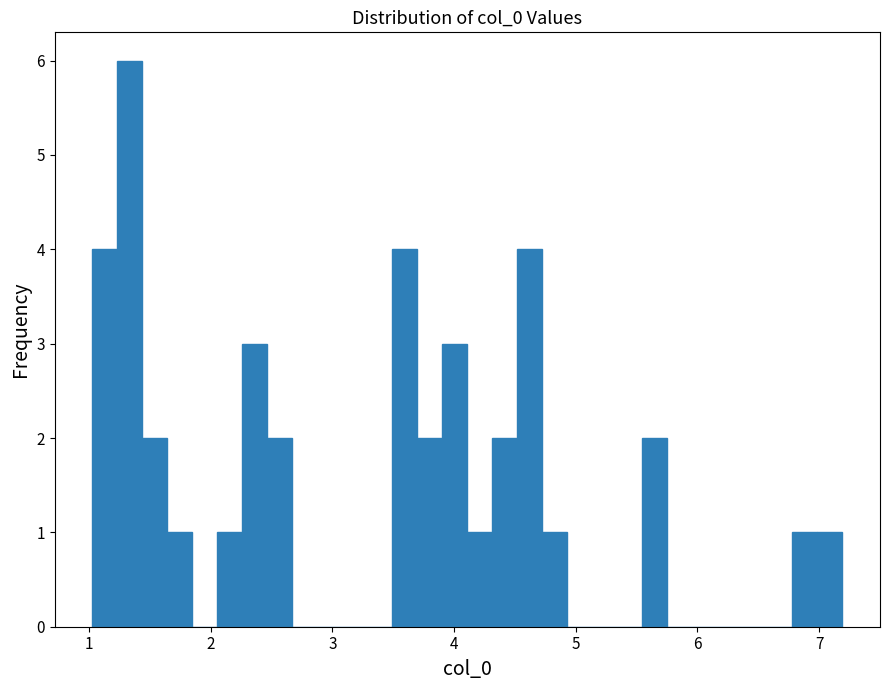

Around what value on the x-axis is the tallest bar? Give the approximate position of its centre, as read against the axis.

1.3